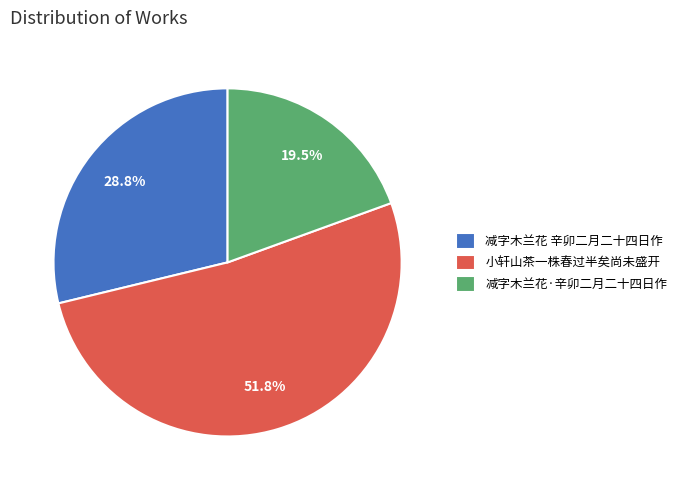

What is the total percentage of 减字木兰花·辛卯二月二十四日作 and 小轩山茶一株春过半矣尚未盛开?

71.2%